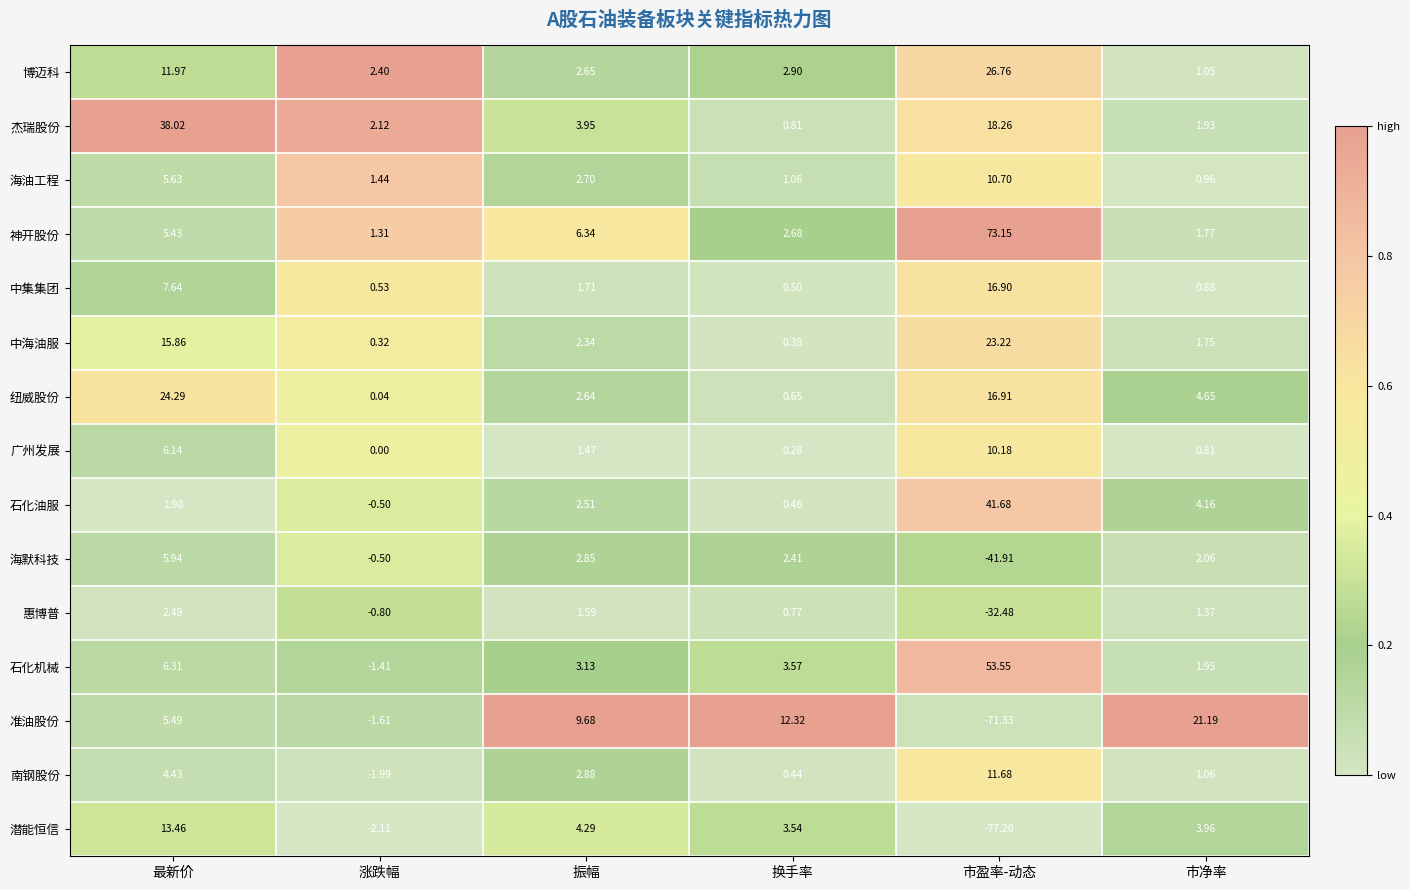

Which series has the widest spread of values?

准油股份